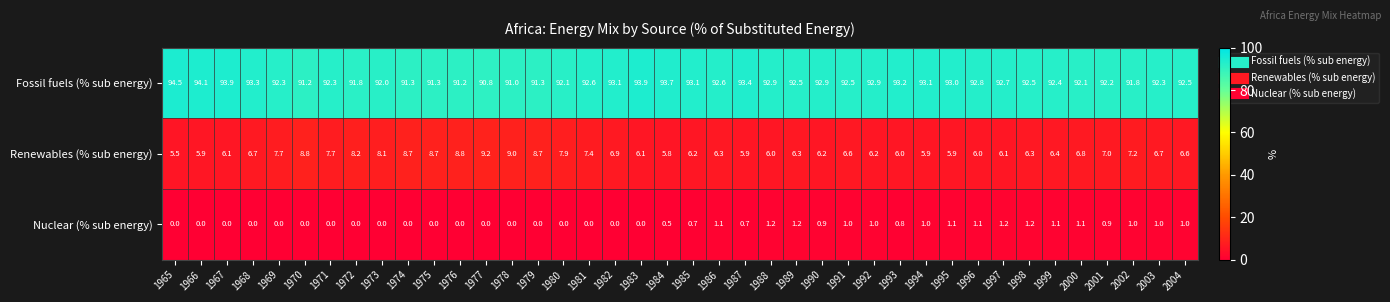

Which series changed the most between 1992 and 1998?

Fossil fuels (% sub energy)